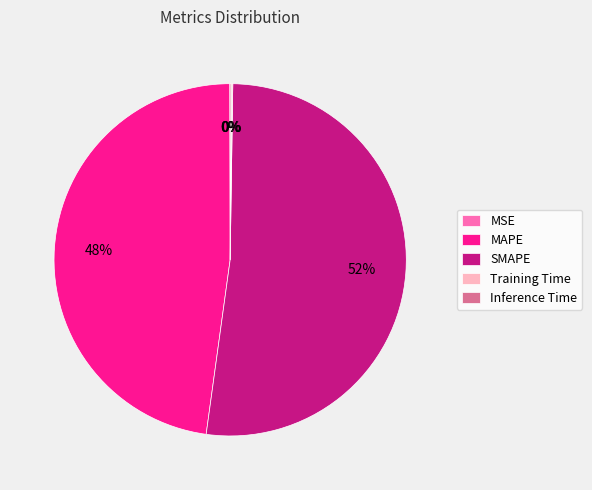

Is it true that MAPE is 48% of the pie?

True